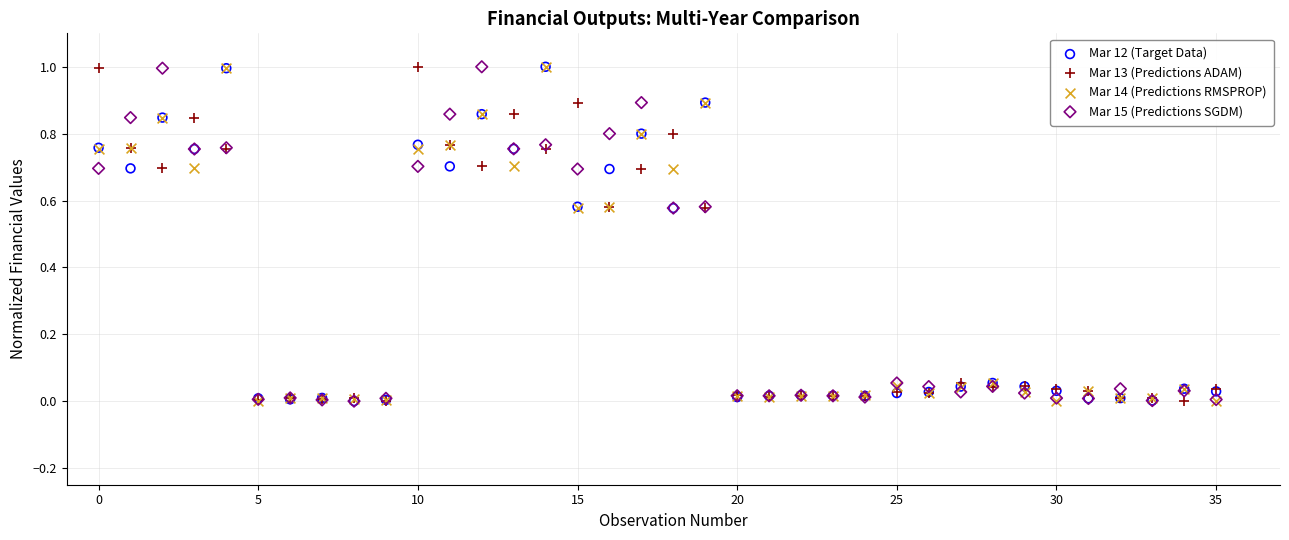

What are all the series names shown in the legend?

Mar 12 (Target Data), Mar 13 (Predictions ADAM), Mar 14 (Predictions RMSPROP), Mar 15 (Predictions SGDM)